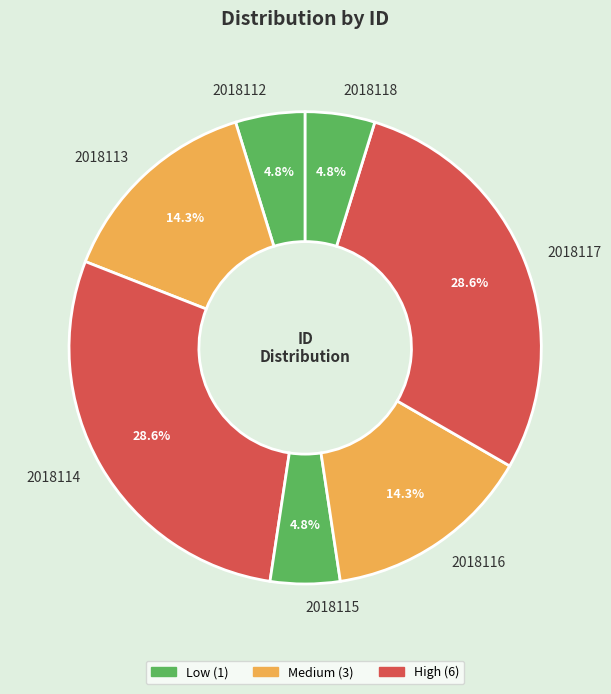

Does any single category account for the majority?

No